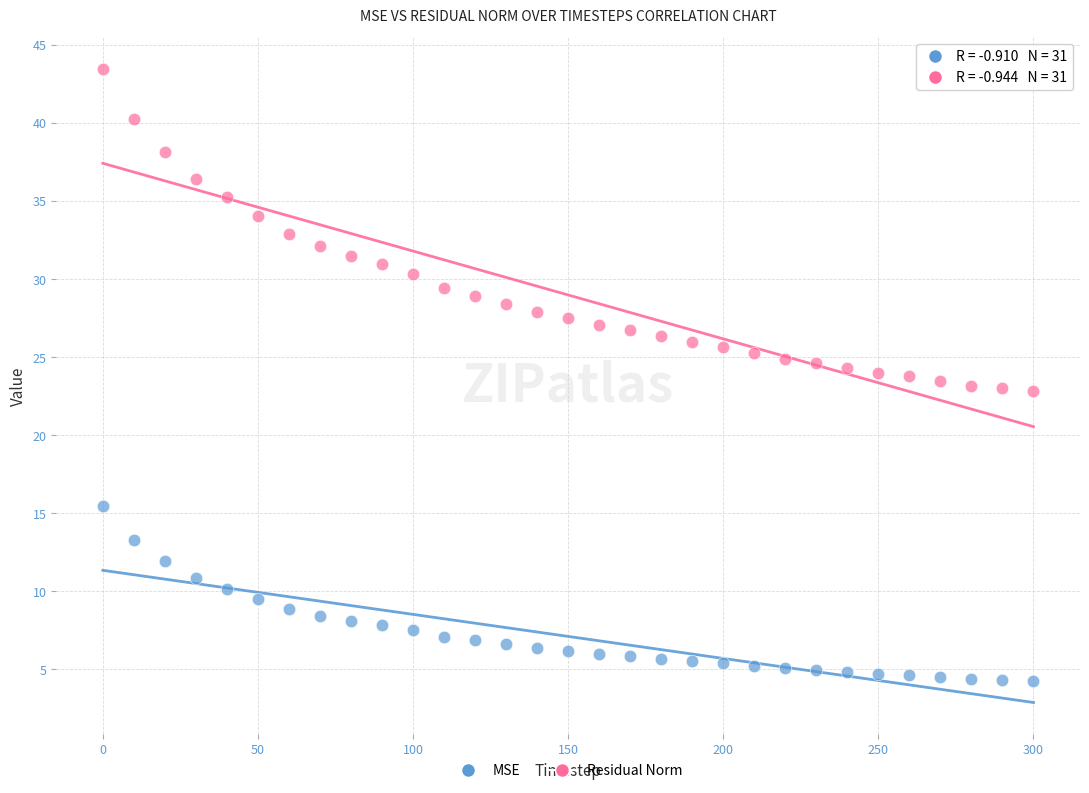

Across all data points, what is the range of X values (max minus min)?

300.0